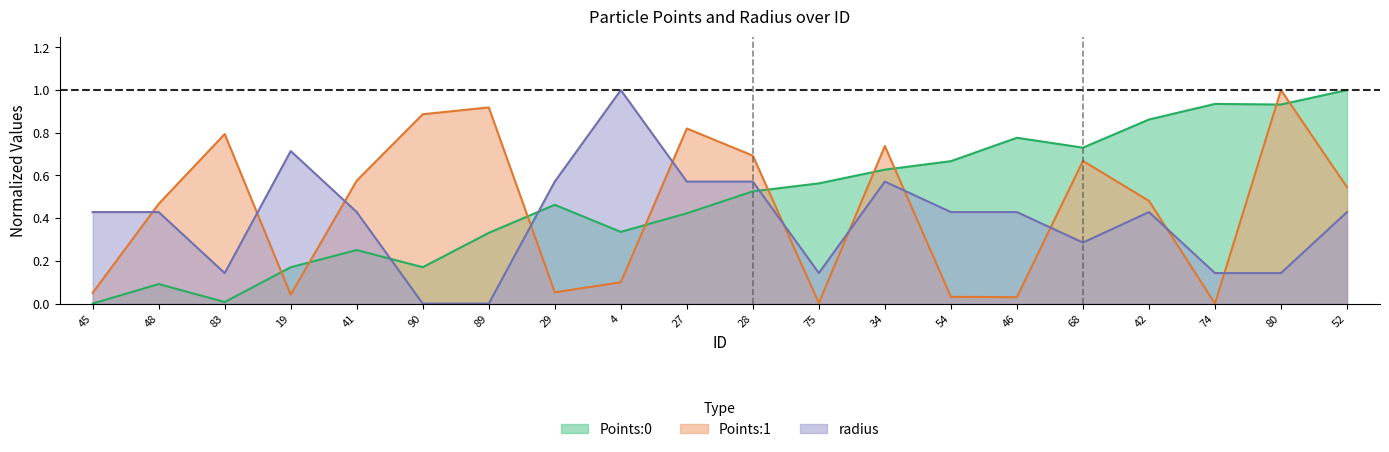

What is the label of the 15th point from the right?

90